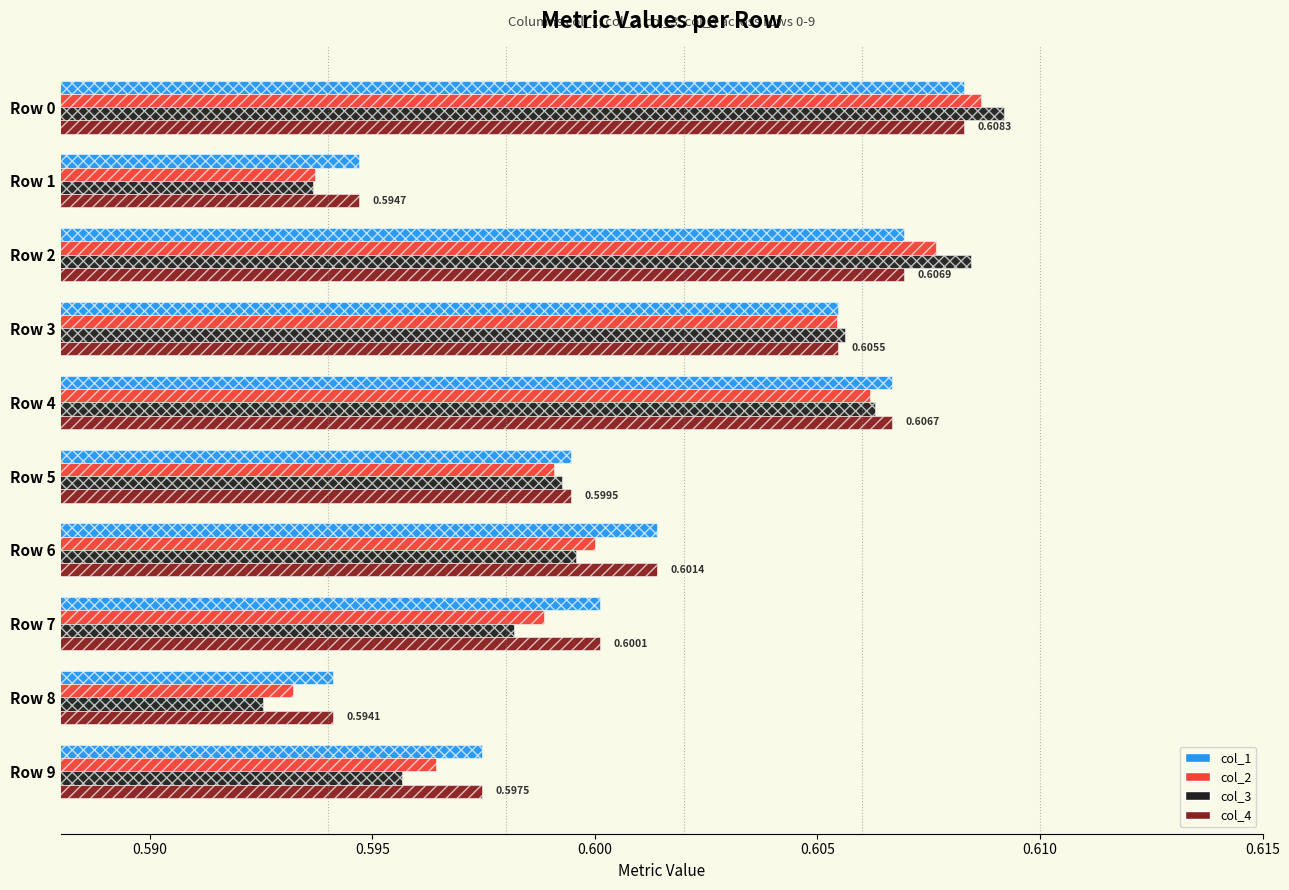

Is it true that col_1 equals 0.6 at Row 8?

True